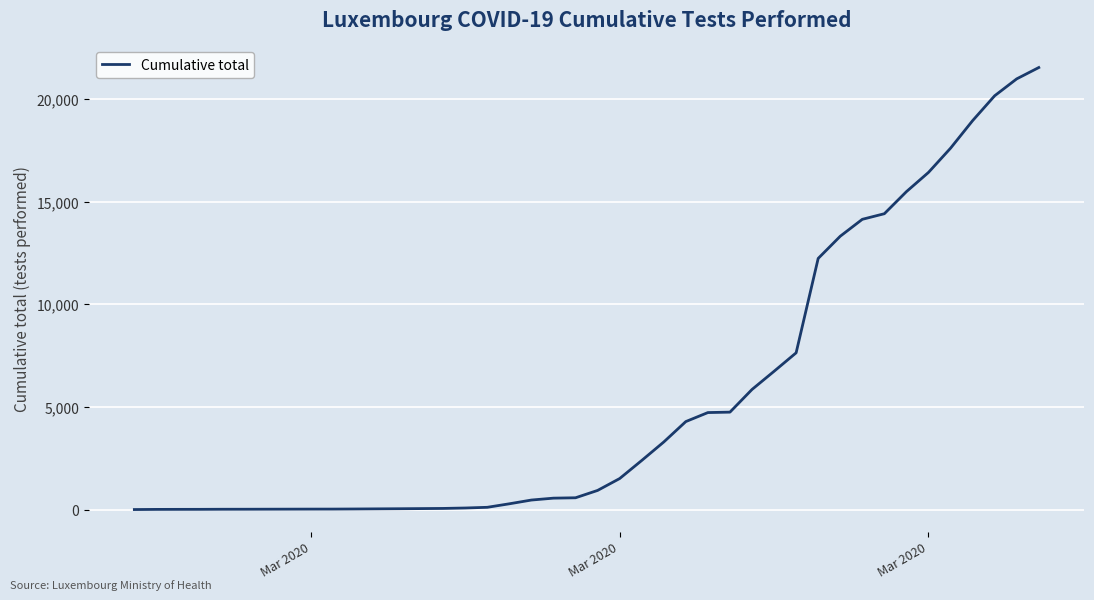

What is the maximum value shown in the chart?

21529